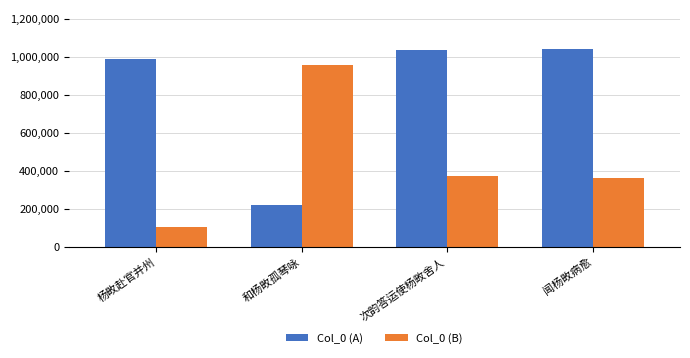

What is the lowest value of the Col_0 (B) series?

103081